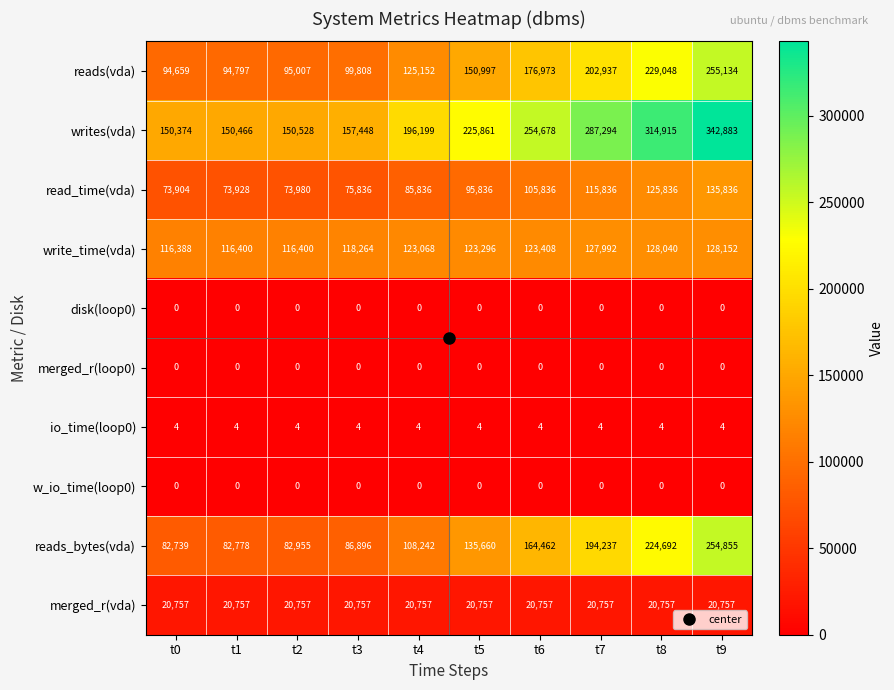

Which series has the largest range (max minus min)?

writes(vda)